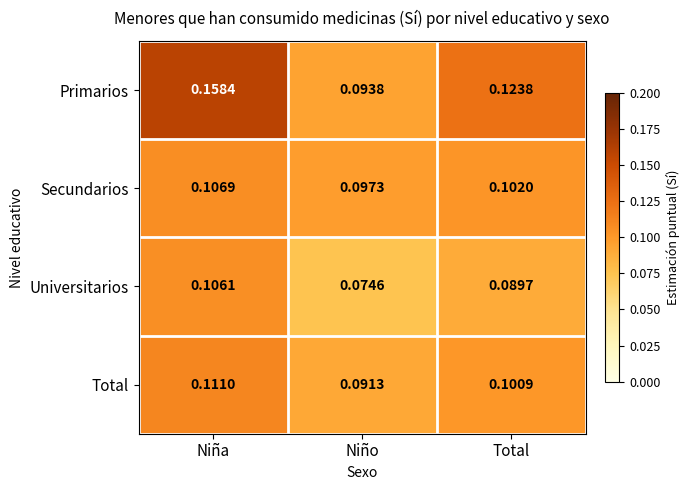

Which category has the highest value in the Secundarios series?

Niña